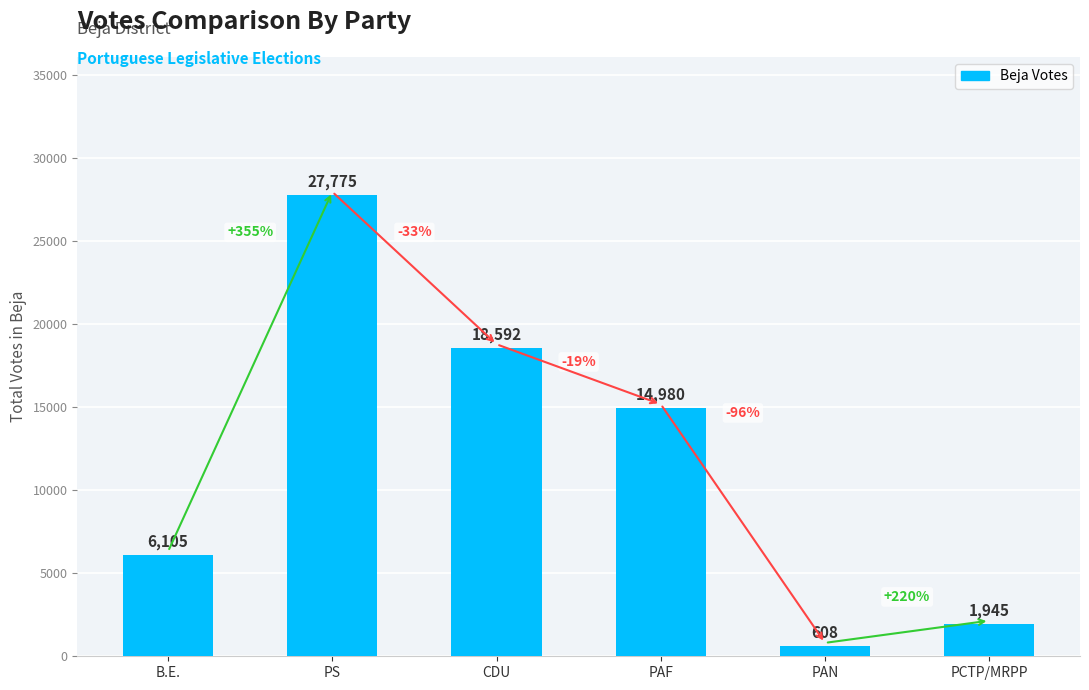

How many distinct data groups are displayed?

1